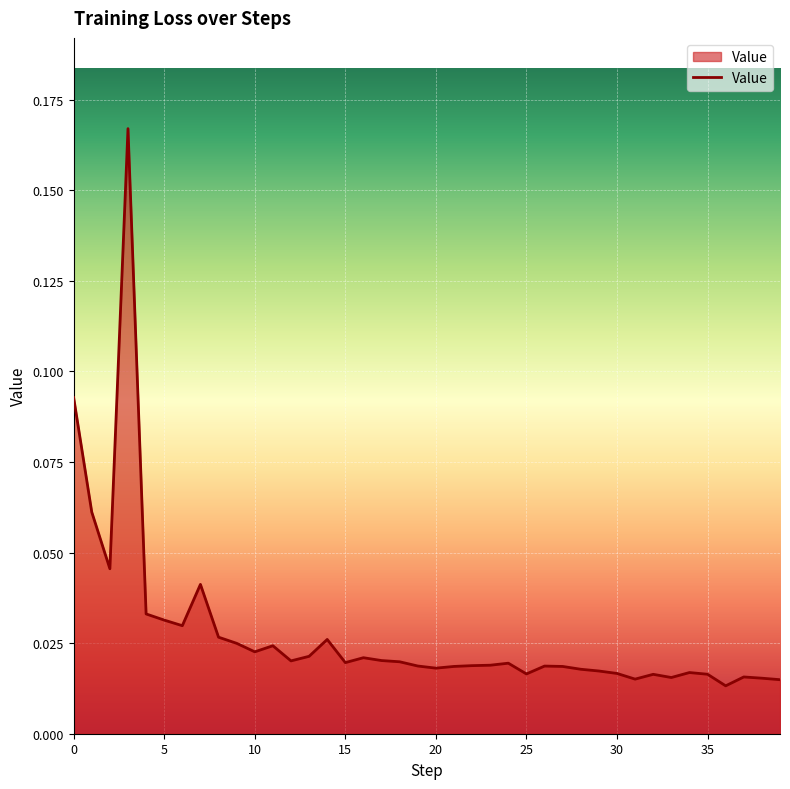

What is the value of the 1st point from the left?

0.1